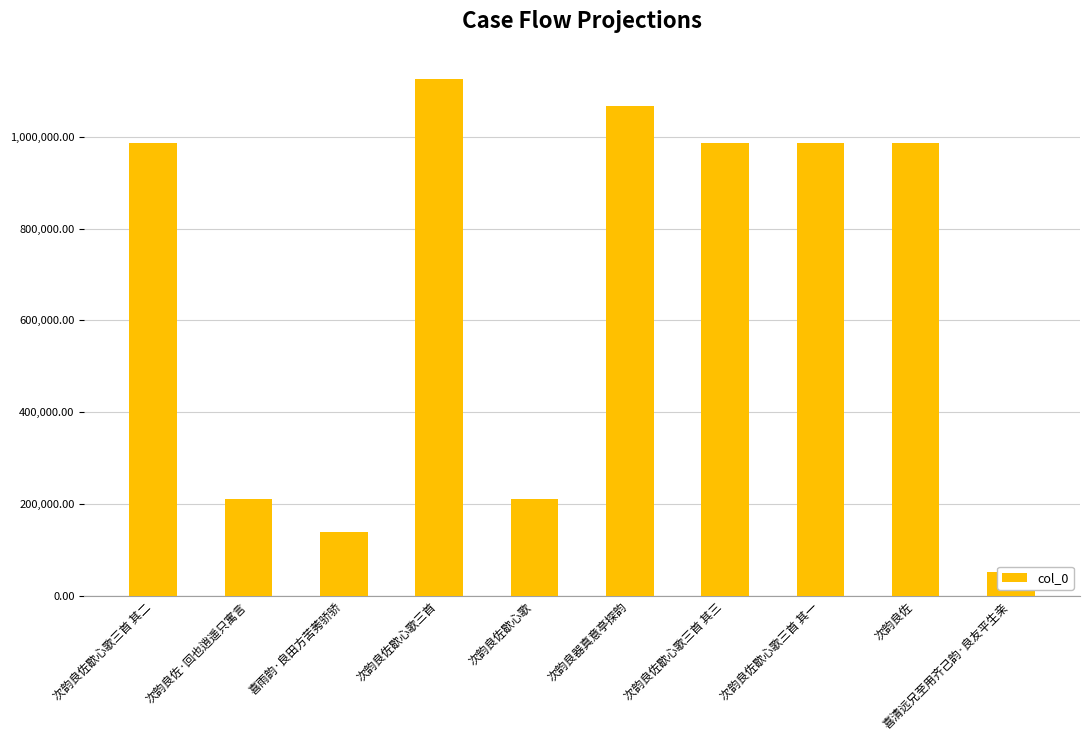

Which label corresponds to the largest value in the chart?

次韵良佐歇心歌三首